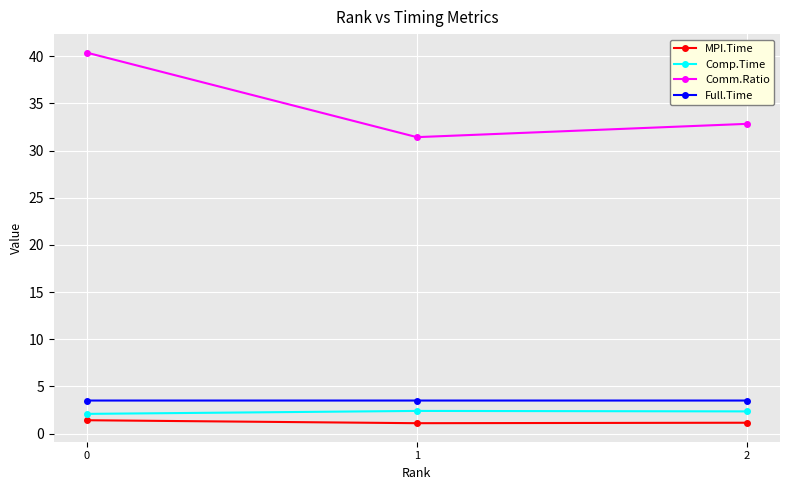

What are all the series names shown in the legend?

MPI.Time, Comp.Time, Comm.Ratio, Full.Time